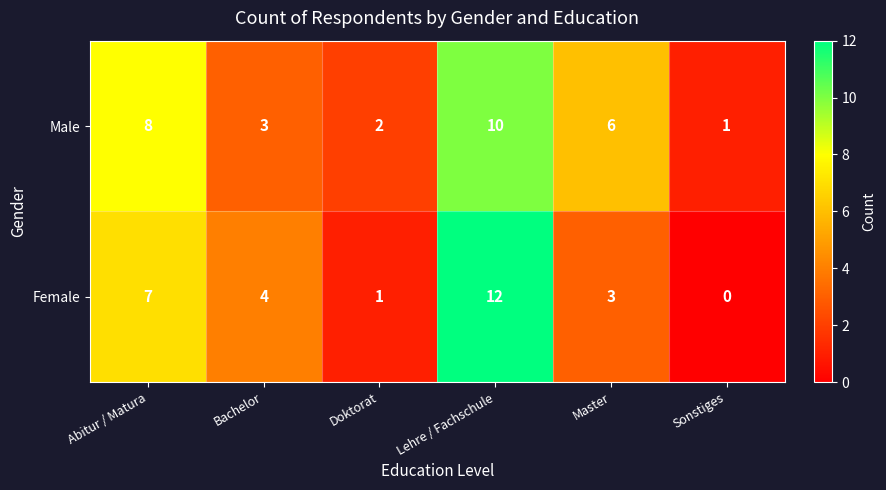

Reading left to right, extract all data points from this chart.

Male: Abitur / Matura=8	Bachelor=3	Doktorat=2	Lehre / Fachschule=10	Master=6	Sonstiges=1
Female: Abitur / Matura=7	Bachelor=4	Doktorat=1	Lehre / Fachschule=12	Master=3	Sonstiges=0